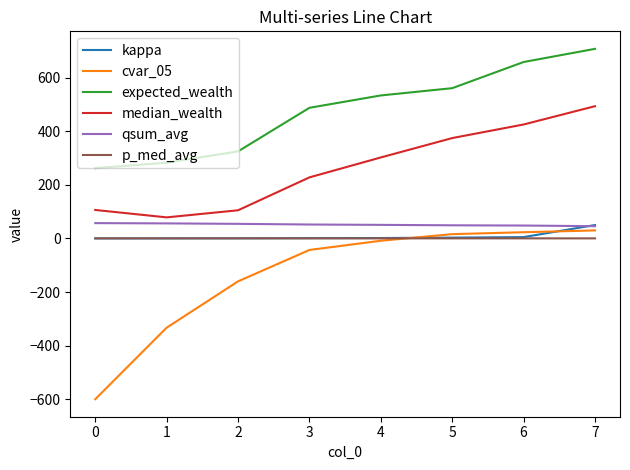

True or false: cvar_05 and median_wealth cross at least once.

False